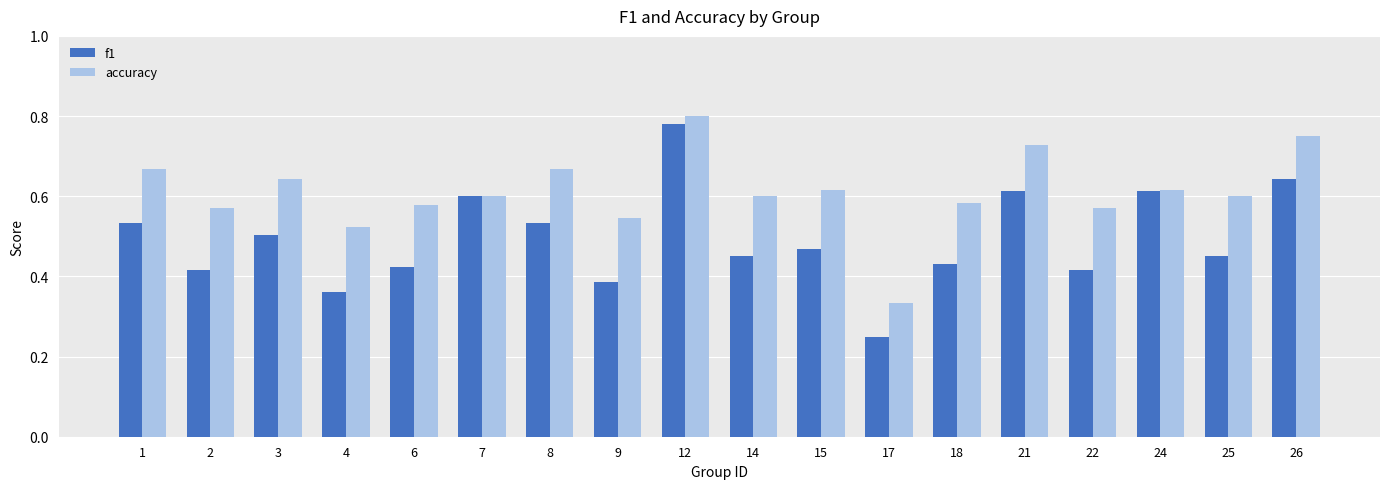

Rank the series by their average value, from highest to lowest.

accuracy, f1